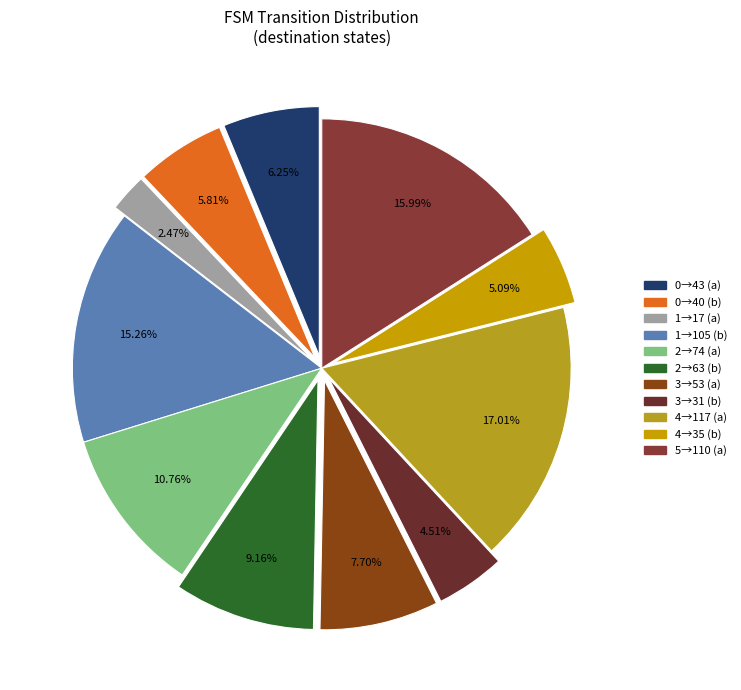

To the nearest percent, what is the difference between the largest and smallest slice percentages?

15%